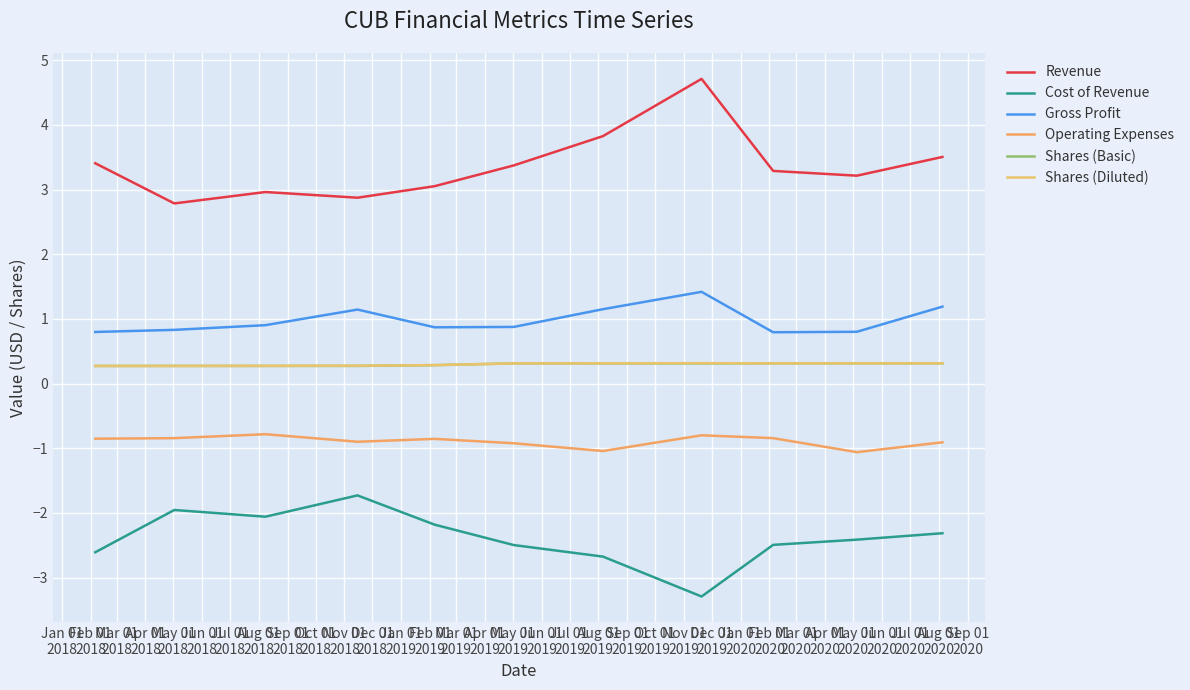

Does the chart display data point markers on the line(s)?

No